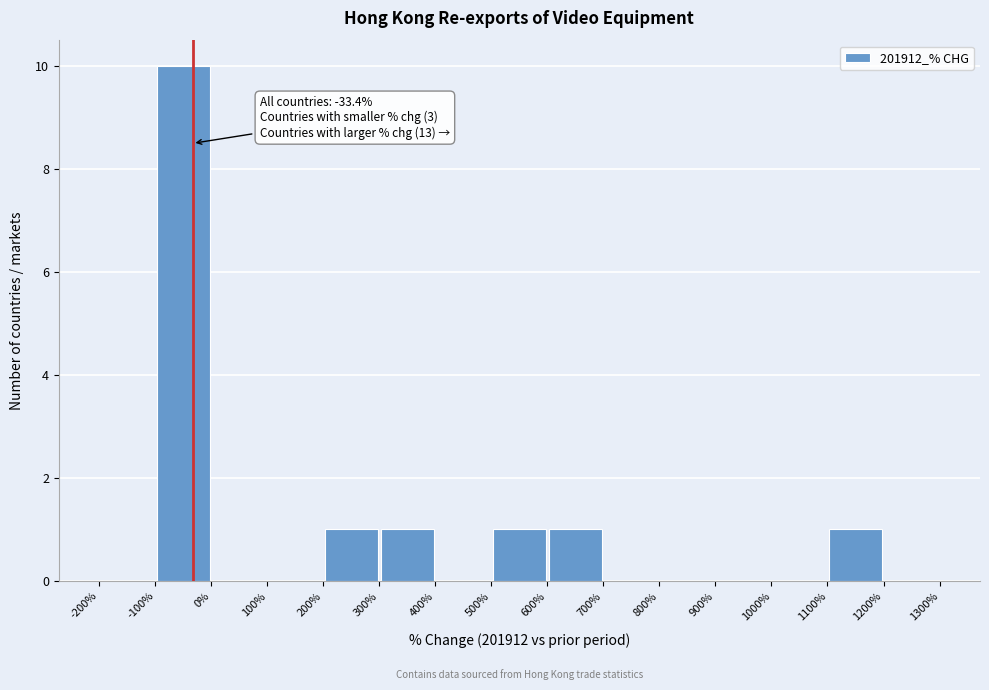

Which range on the x-axis has the tallest bar?

-100% to 0%